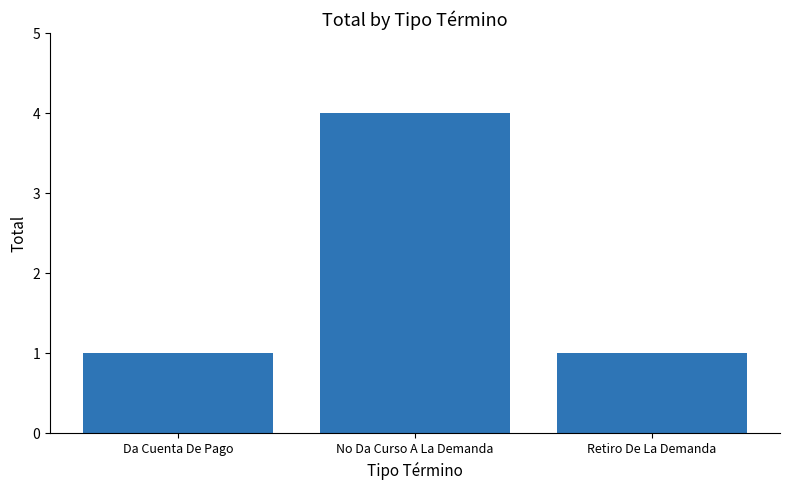

What is the change in value from Da Cuenta De Pago to No Da Curso A La Demanda?

+3